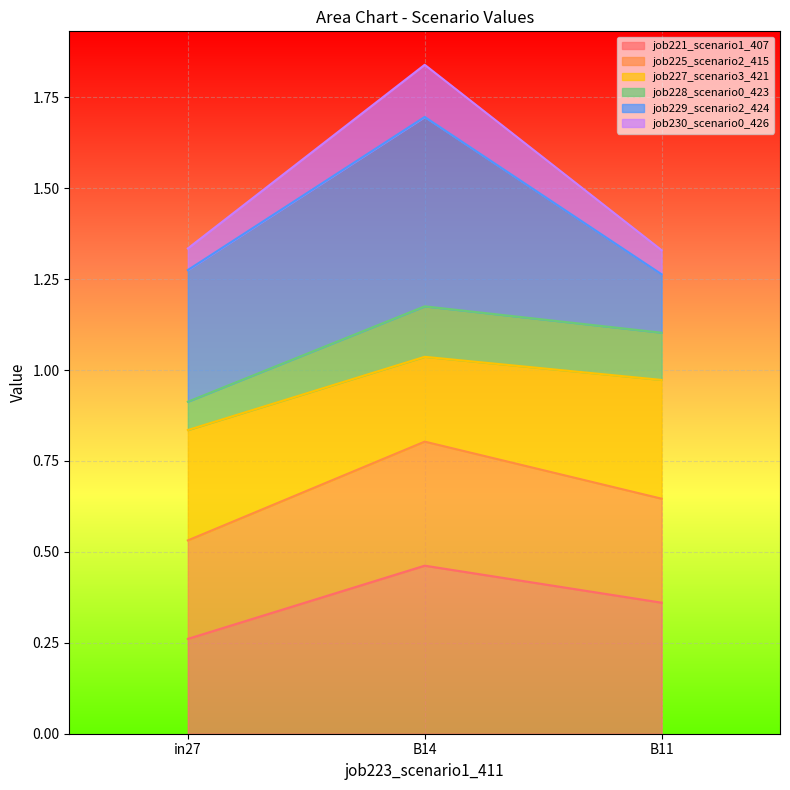

What position from the right is B11?

1